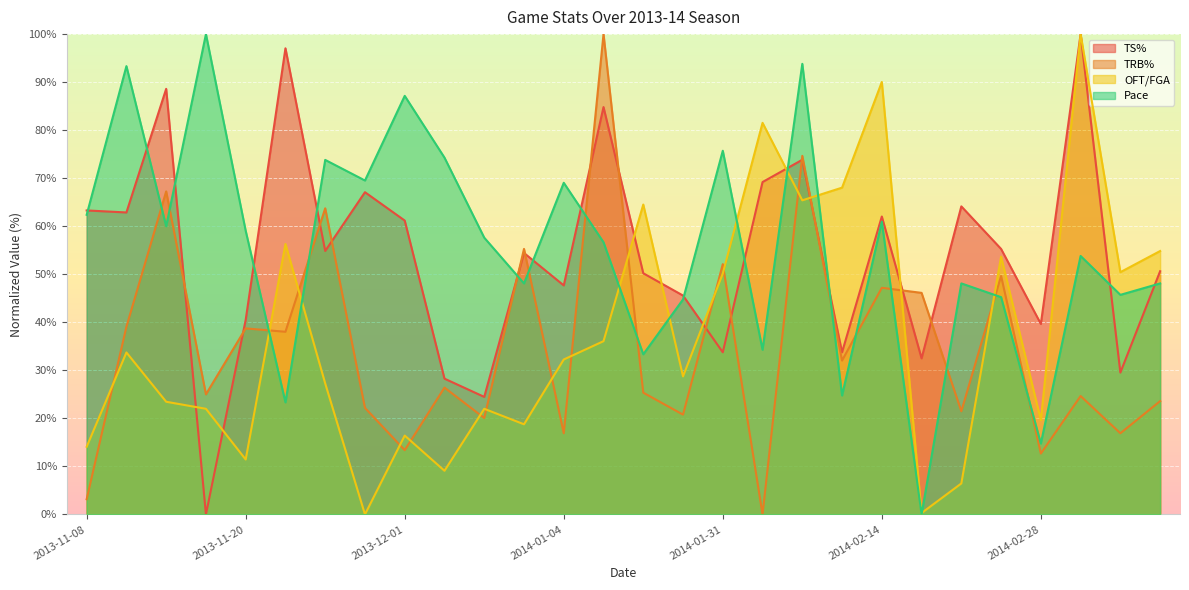

What is the spread (max minus min) of values at 2013-12-01?

73.8